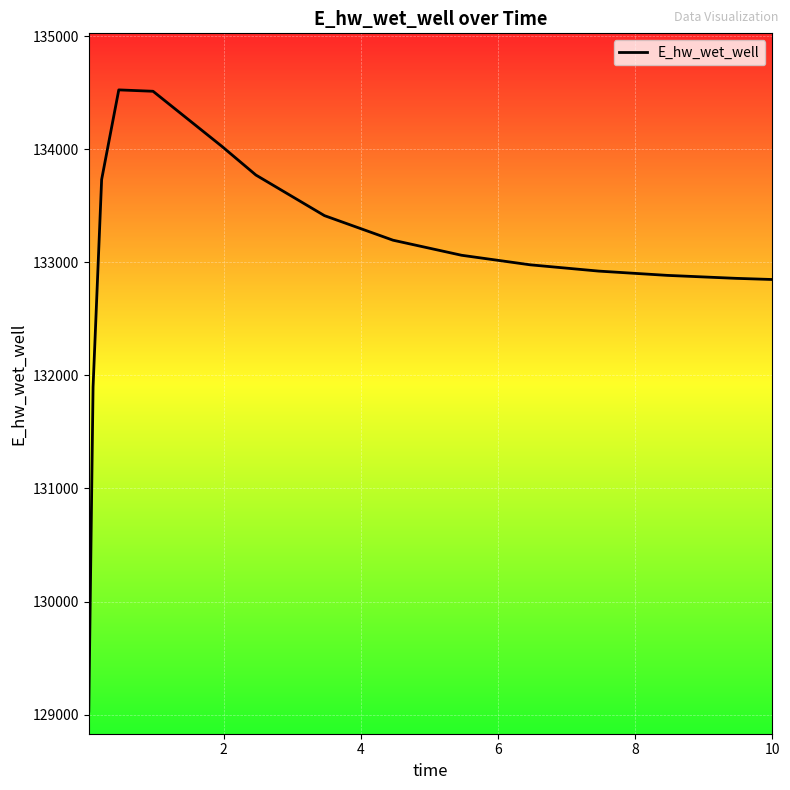

What is the maximum value shown in the chart?

134523.6